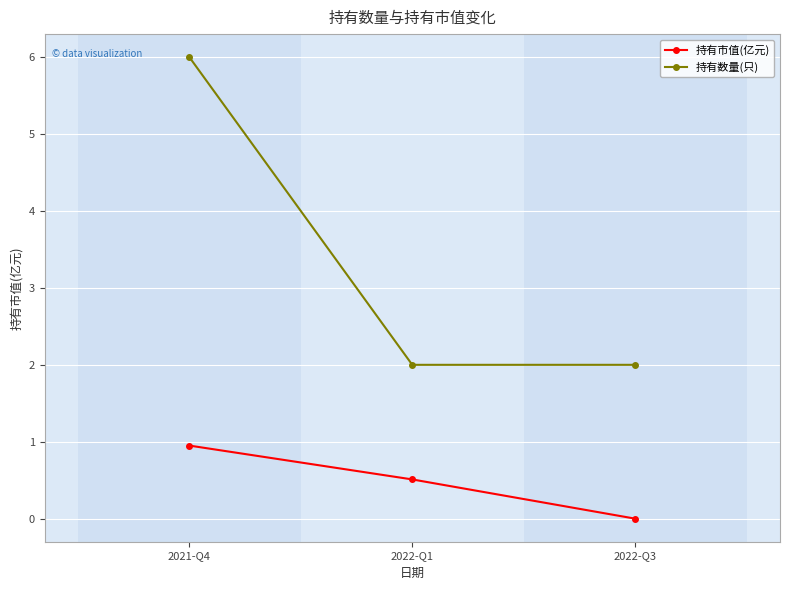

The 持有数量(只) series shows 3.4 at 2022-Q3. True or false?

False